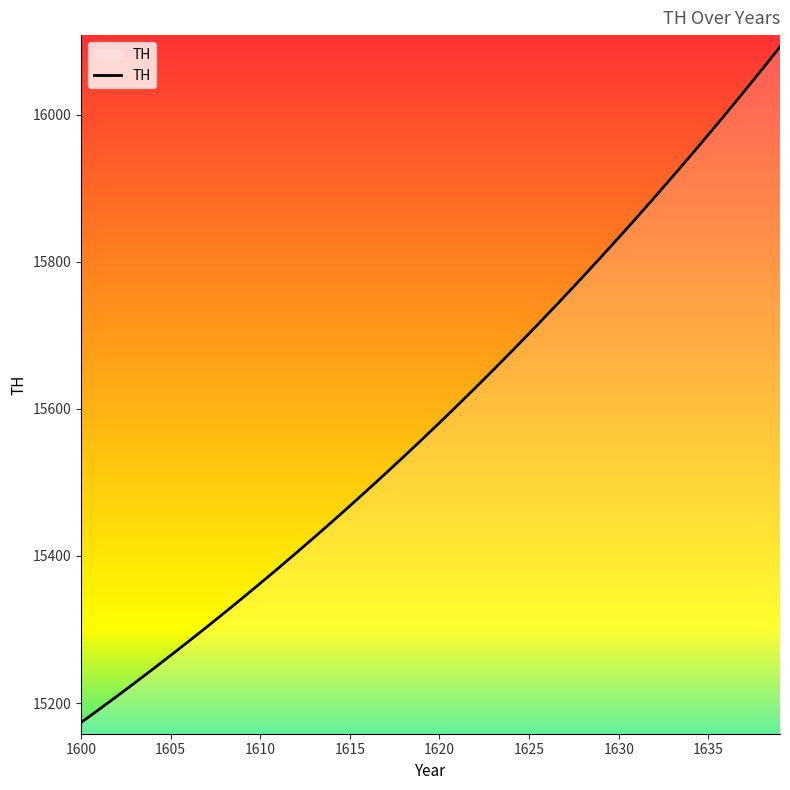

What is the maximum value shown in the chart?

16092.0